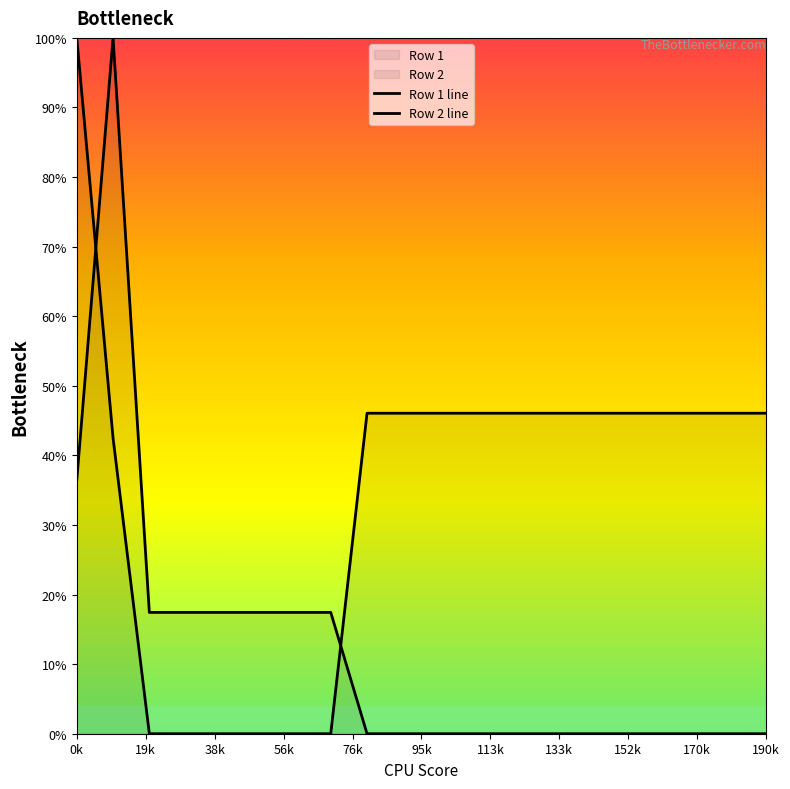

What is the sum of all Row 2 line values?

241.0